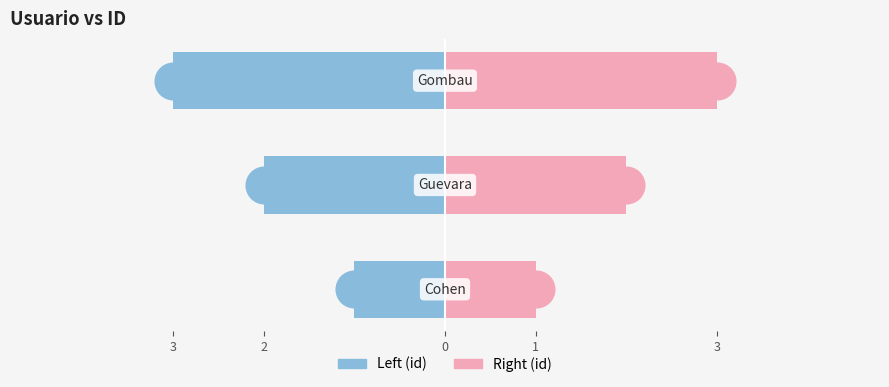

Rank the series by their maximum value, from lowest to highest.

Left (id), Right (id)